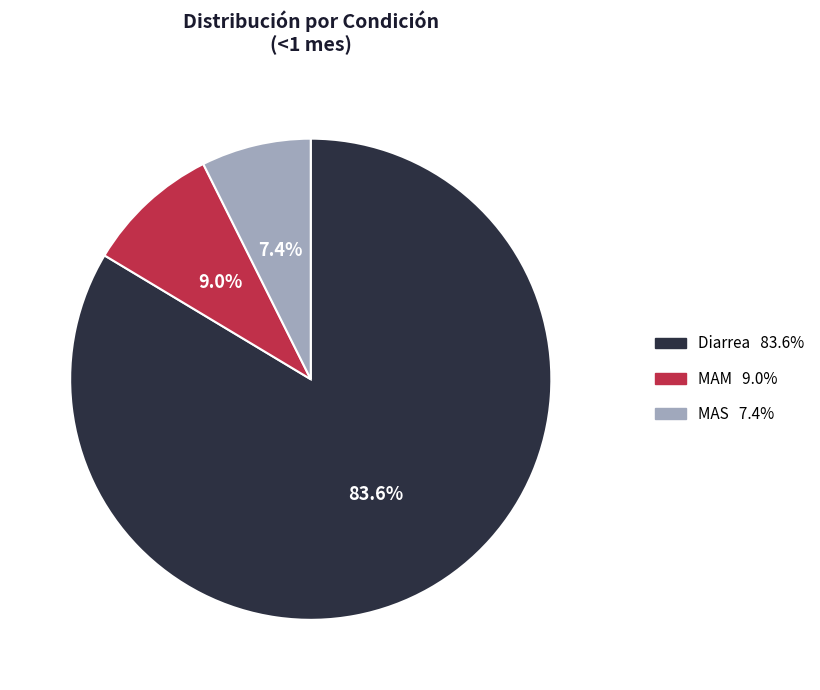

The MAM slice represents 9% of the pie. True or false?

True